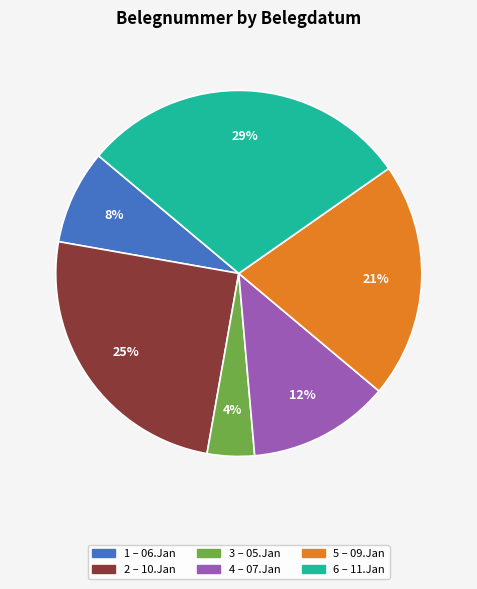

How many segments does this pie chart have?

6